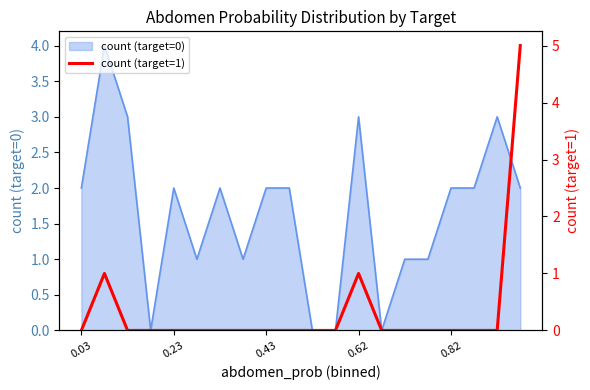

The value of count (target=0) at 0.82 is 2. True or false?

True